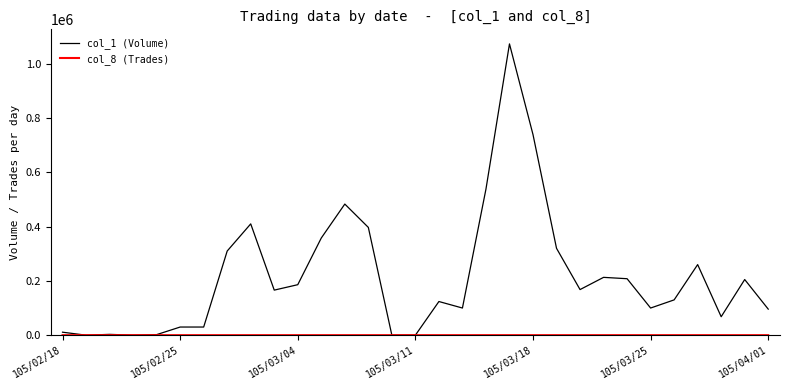

Which series has the widest spread of values?

col_1 (Volume)